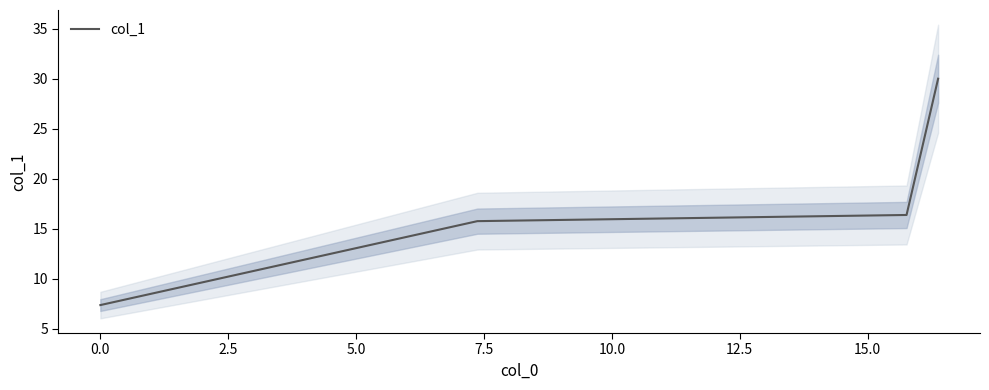

The chart shows a value of 7.1 at 2.5. True or false?

False